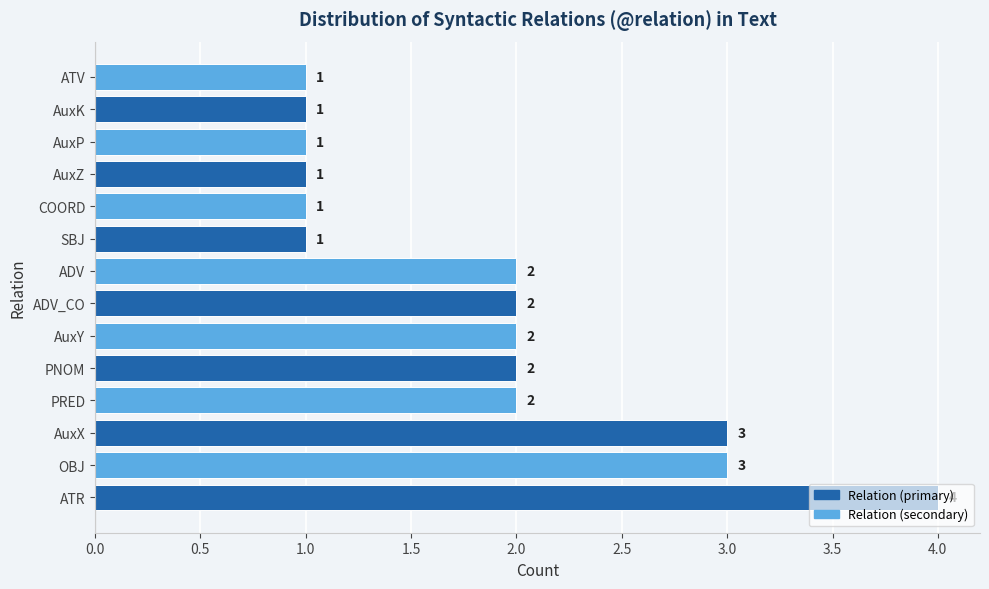

What is the greatest value displayed?

4